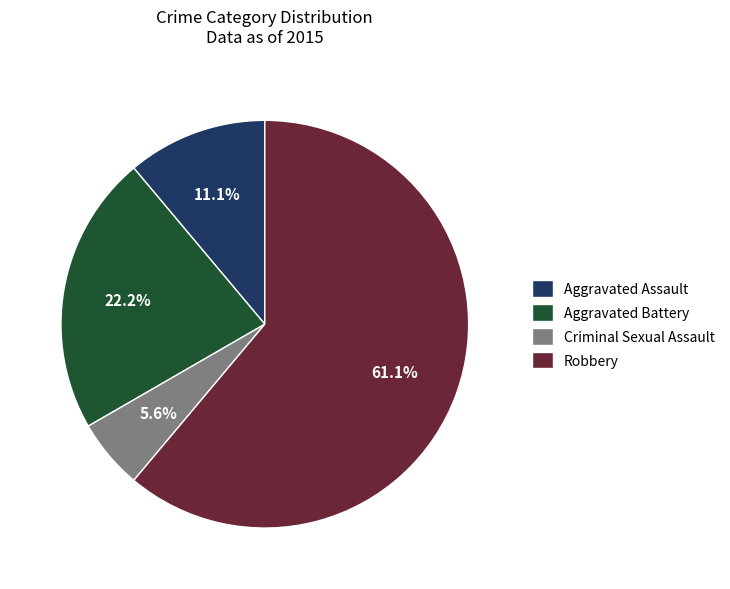

Do Criminal Sexual Assault and Robbery together represent more than half of the pie?

Yes